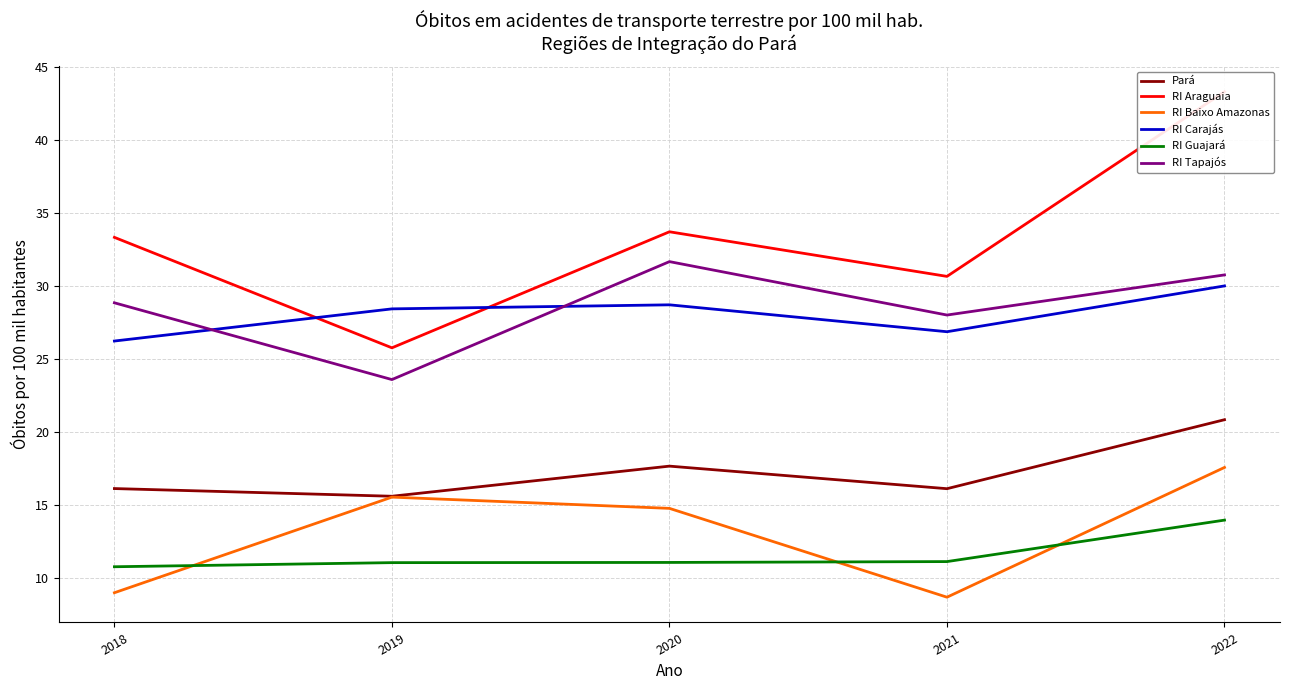

At which category is the sum across all series the highest?

2022